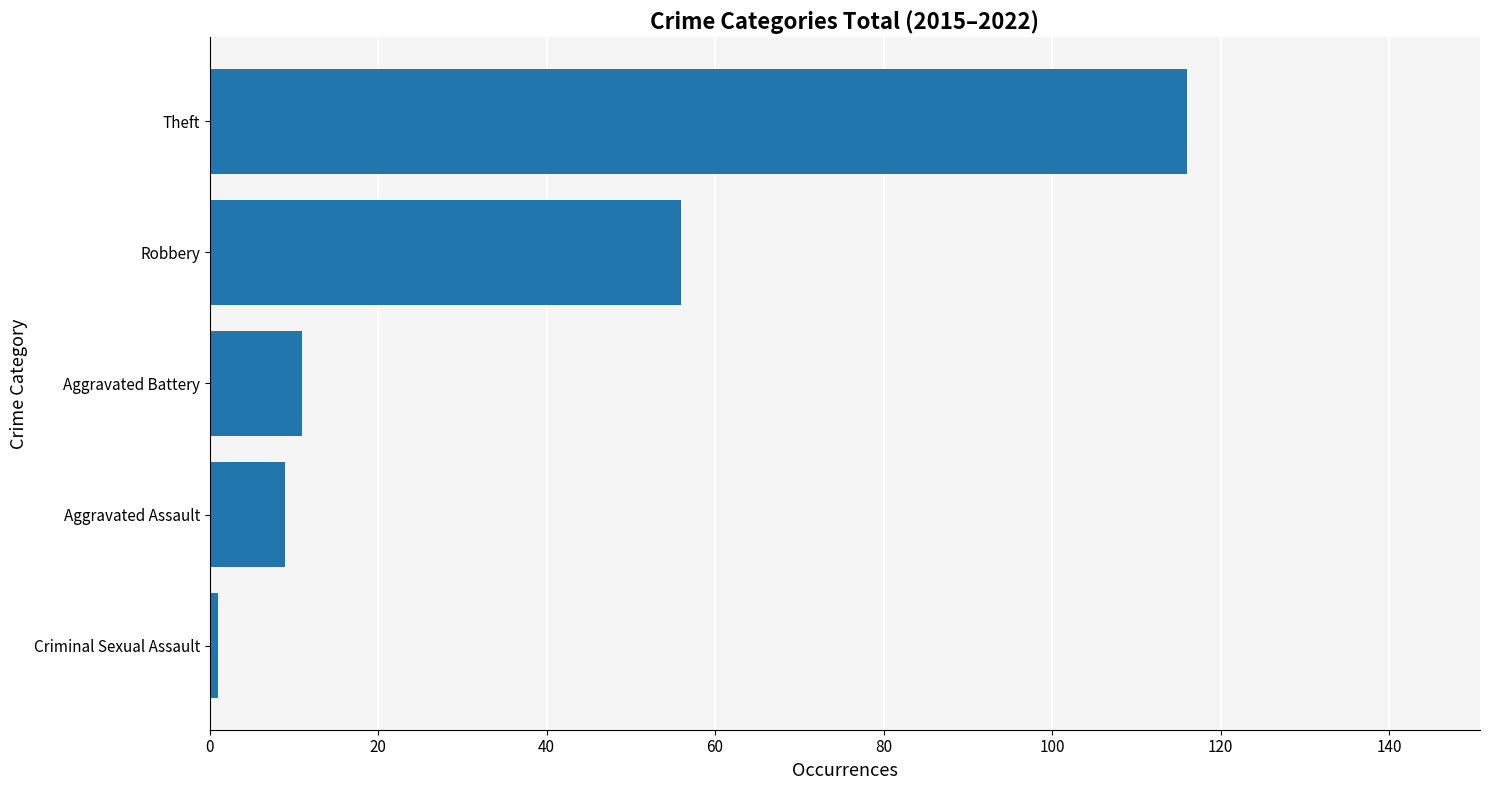

The chart shows a value of 11 at Aggravated Battery. True or false?

True